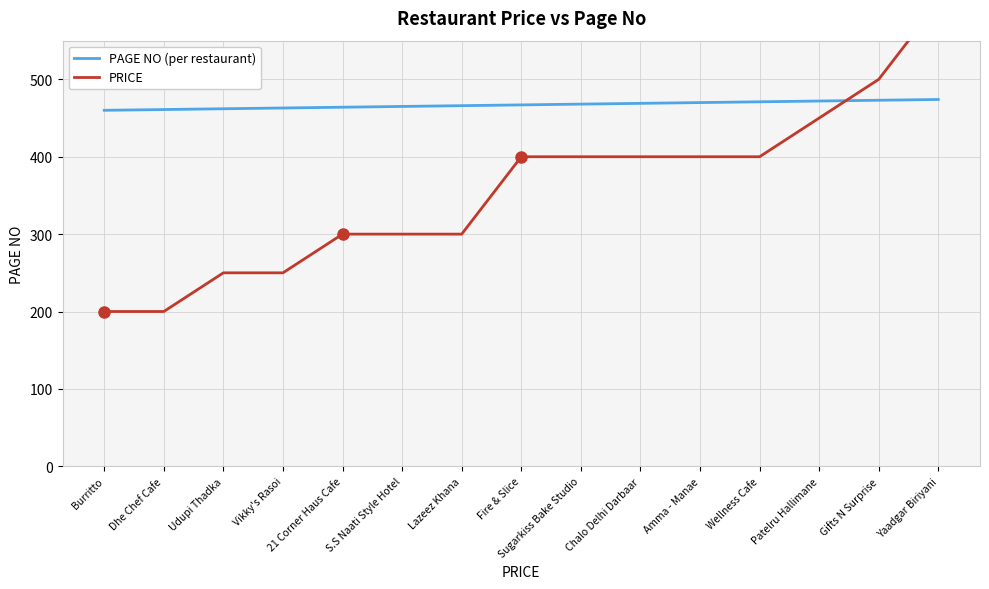

How many series are shown in this chart?

2